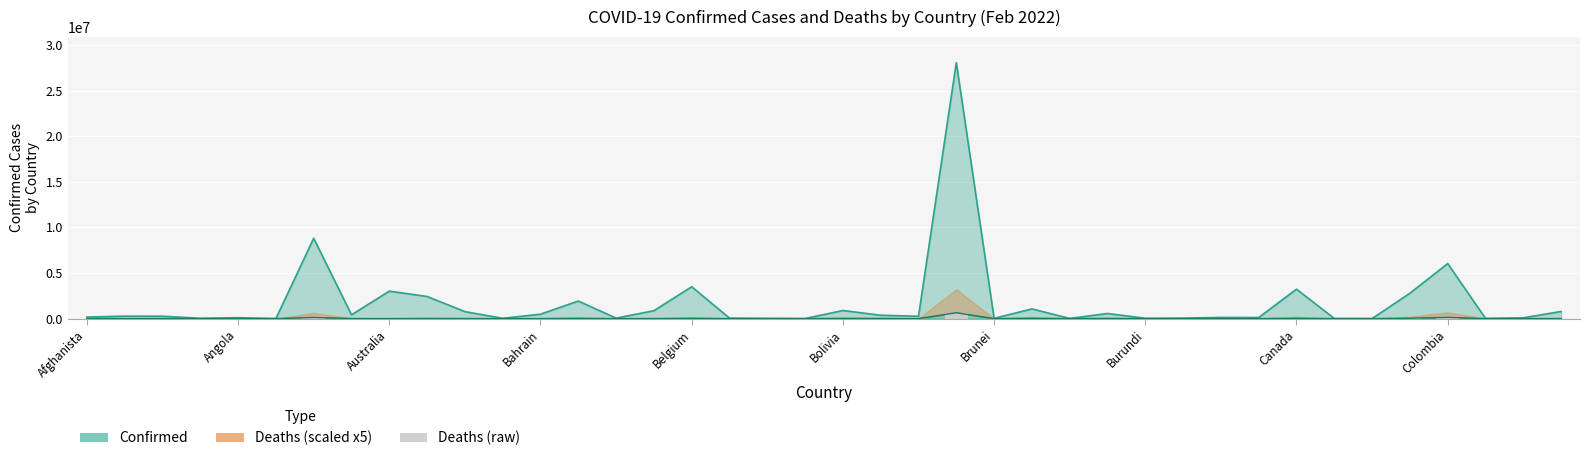

Which series has the largest total across all categories?

Confirmed